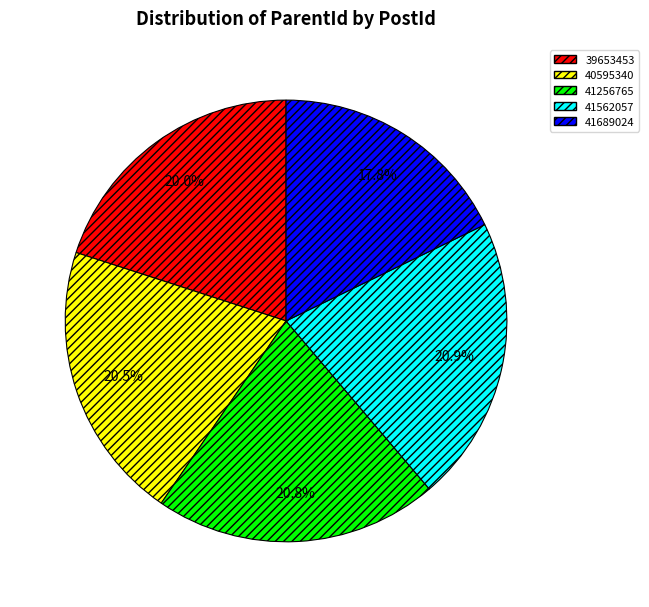

Is there any slice that represents more than half of the pie?

No